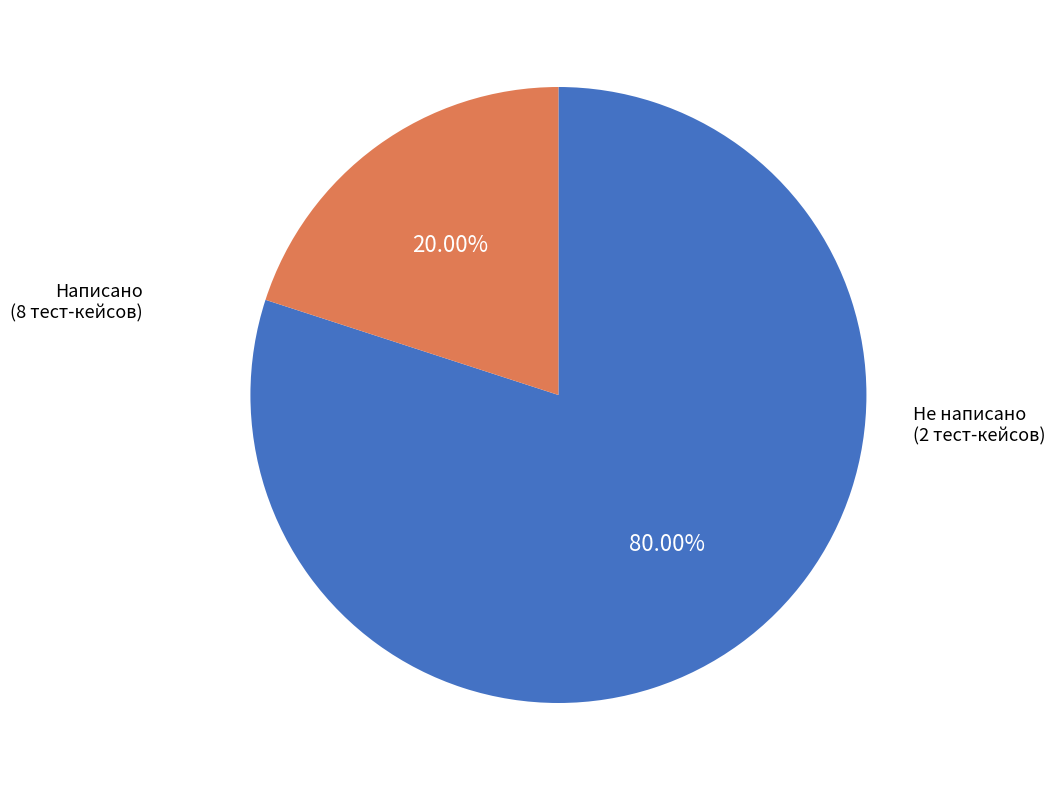

Is there a majority slice in this chart?

Yes